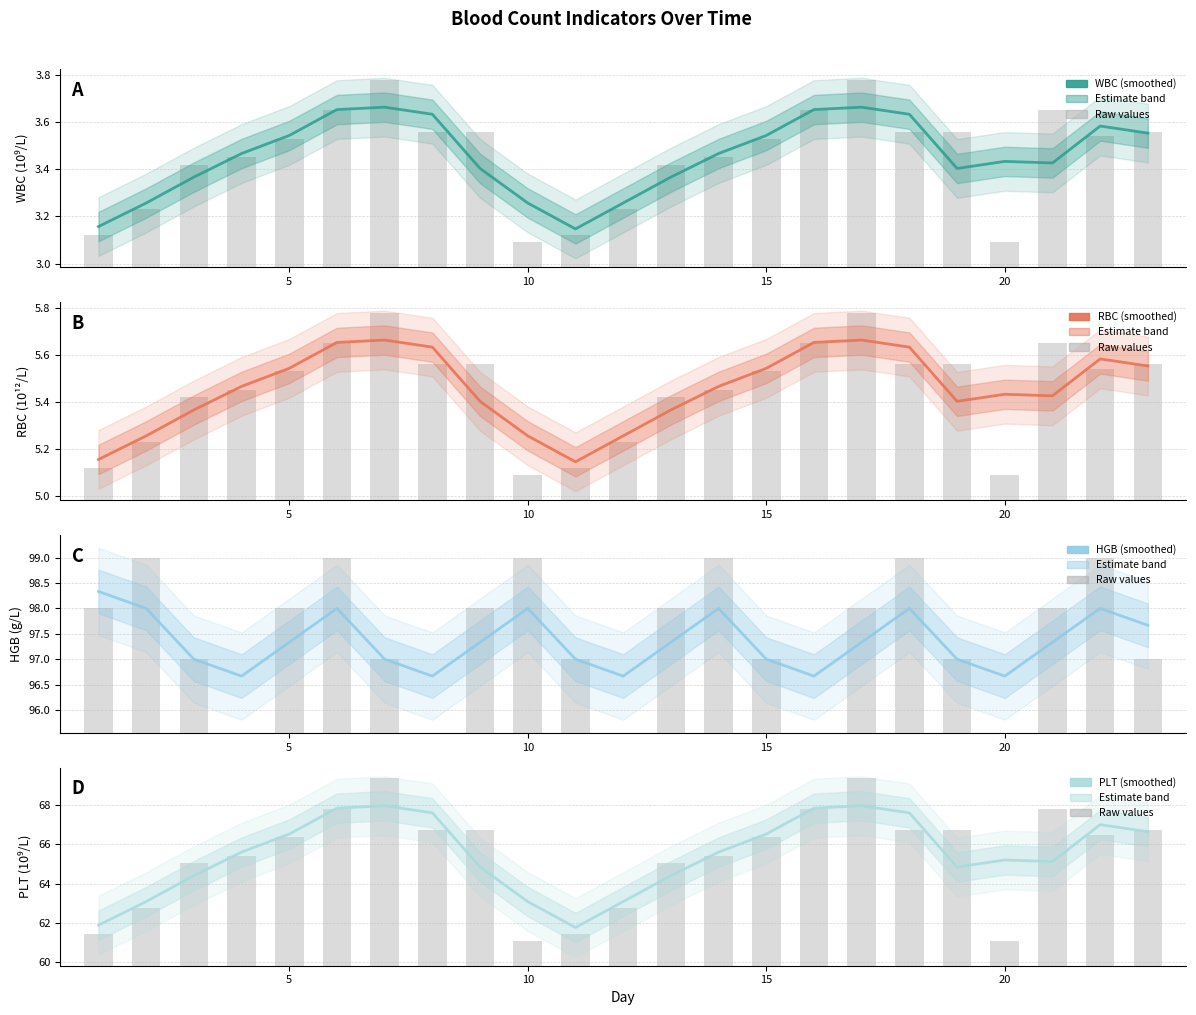

What is the value of the RBC bar at the 8th from the left?

5.6